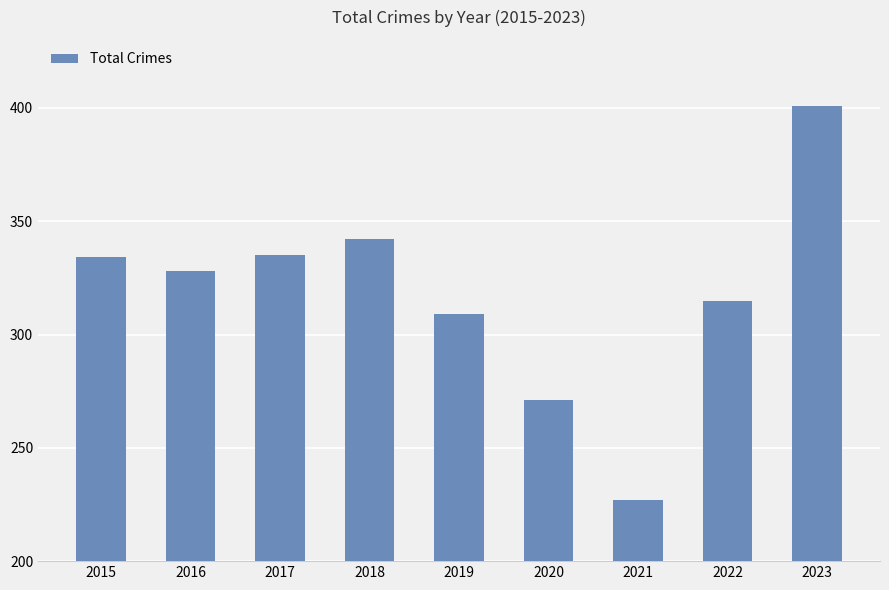

What is the average value?

318